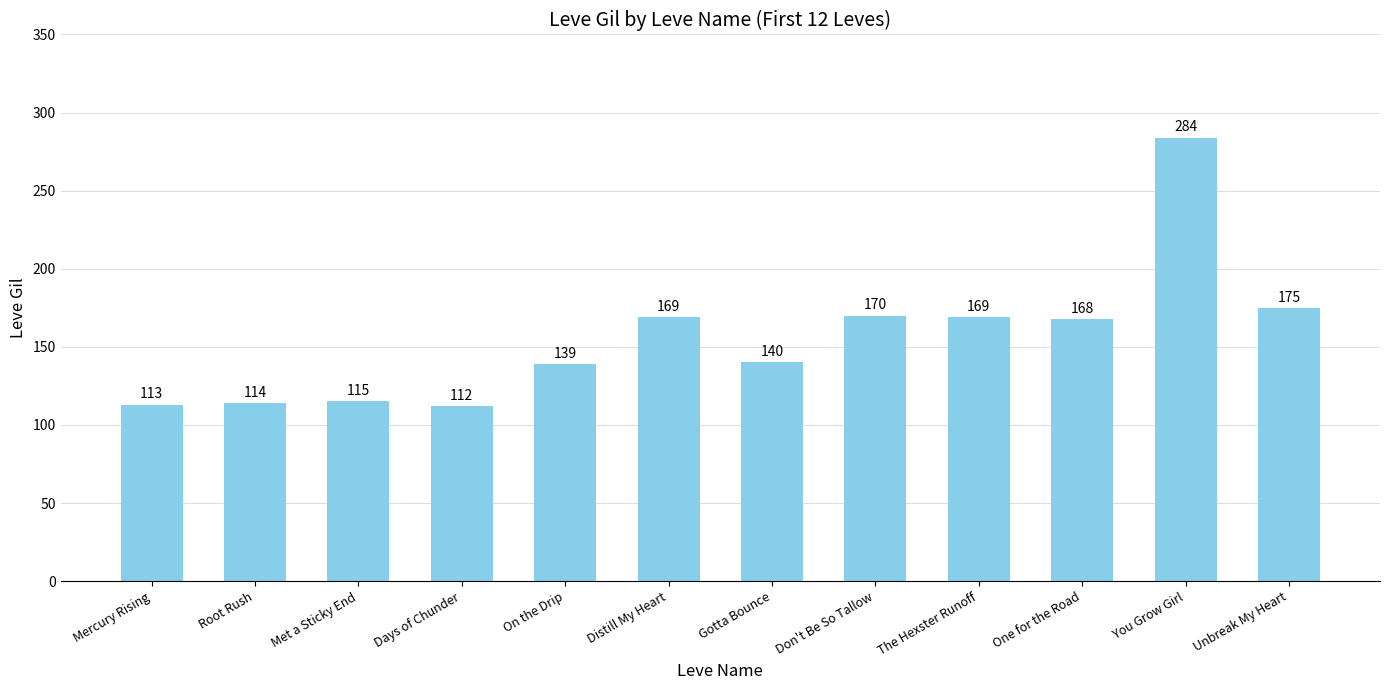

What is the difference between the values at Unbreak My Heart and Mercury Rising?

62